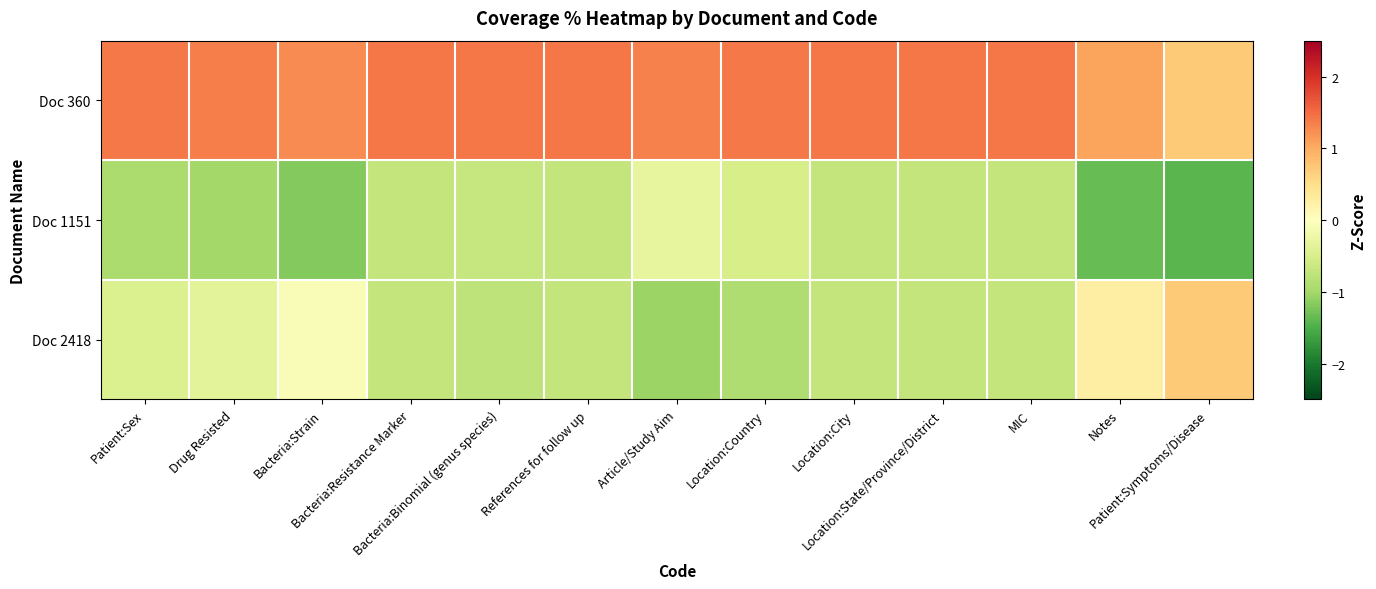

Which series has the largest range (max minus min)?

Doc 2418